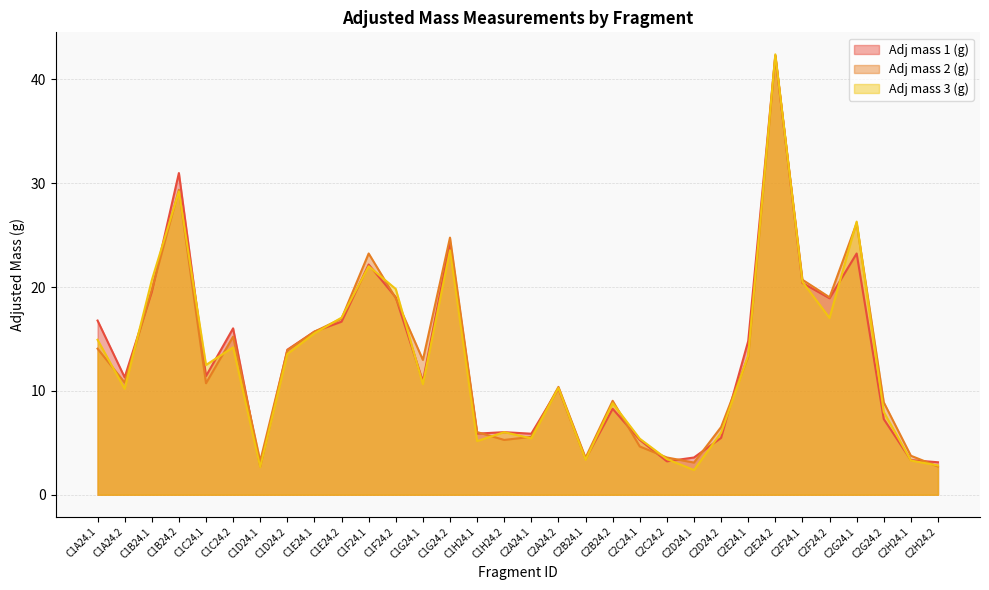

At which label does Adj mass 1 (g) first exceed 11?

C1A24.1